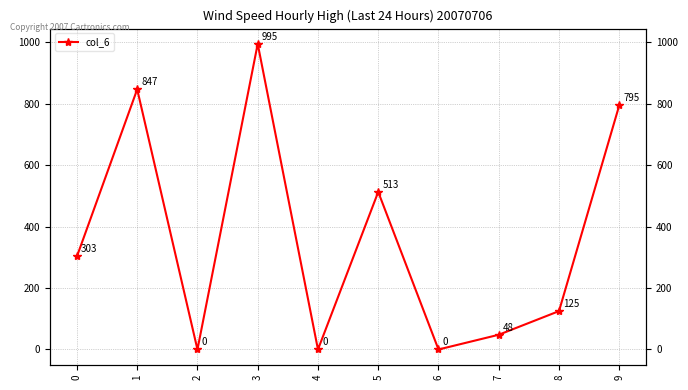

Between 1 and 8, which is larger?

1